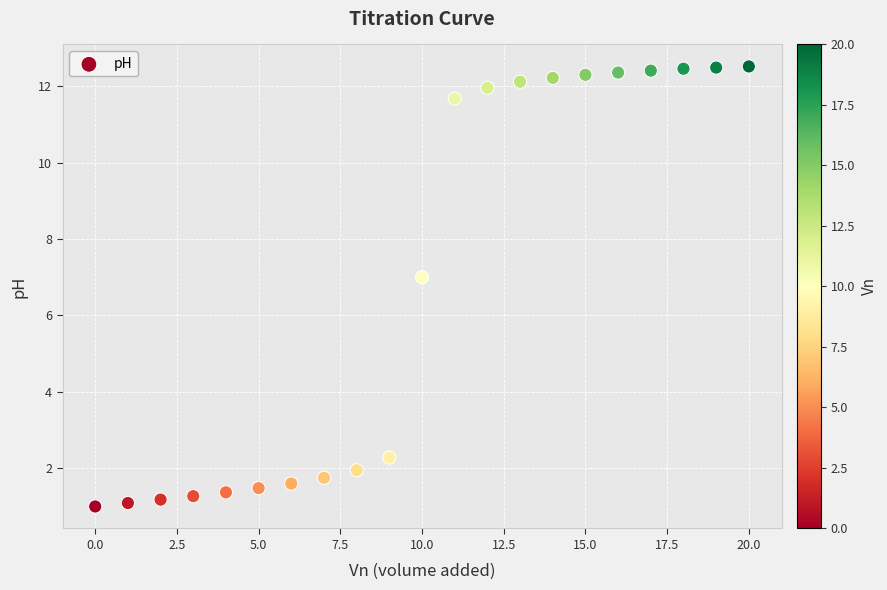

What Y value in the scatter plot is closest to 6?

7.0